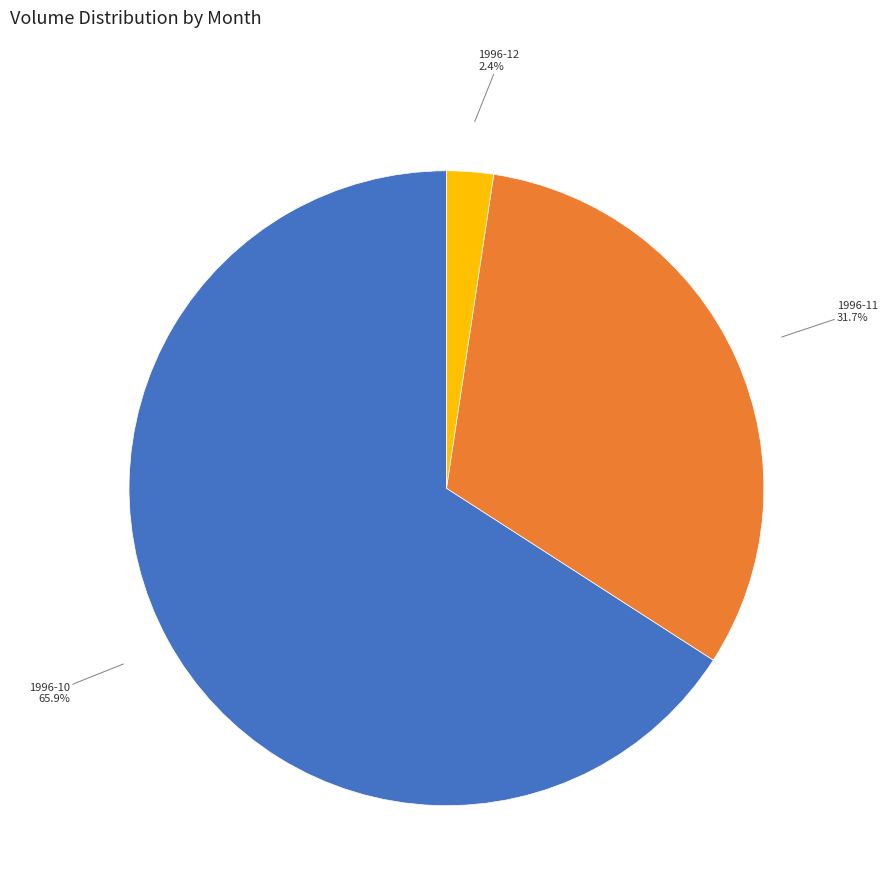

Is there any slice that represents more than half of the pie?

Yes